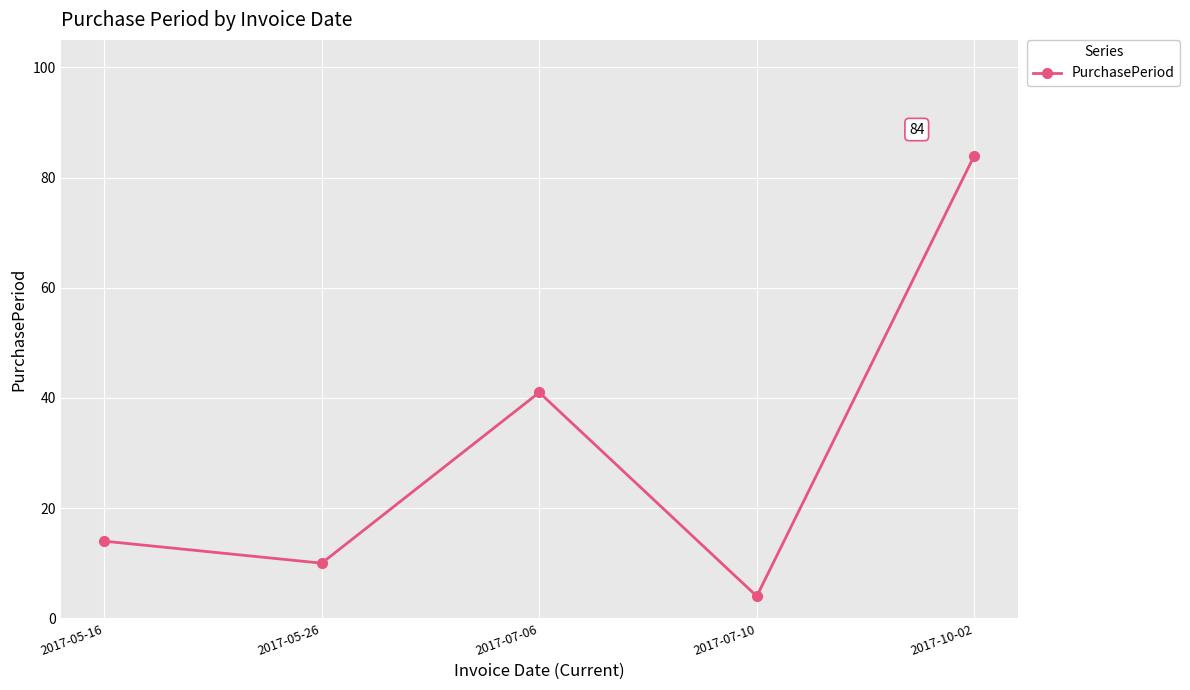

The chart shows a value of 4 at 2017-07-10. True or false?

True